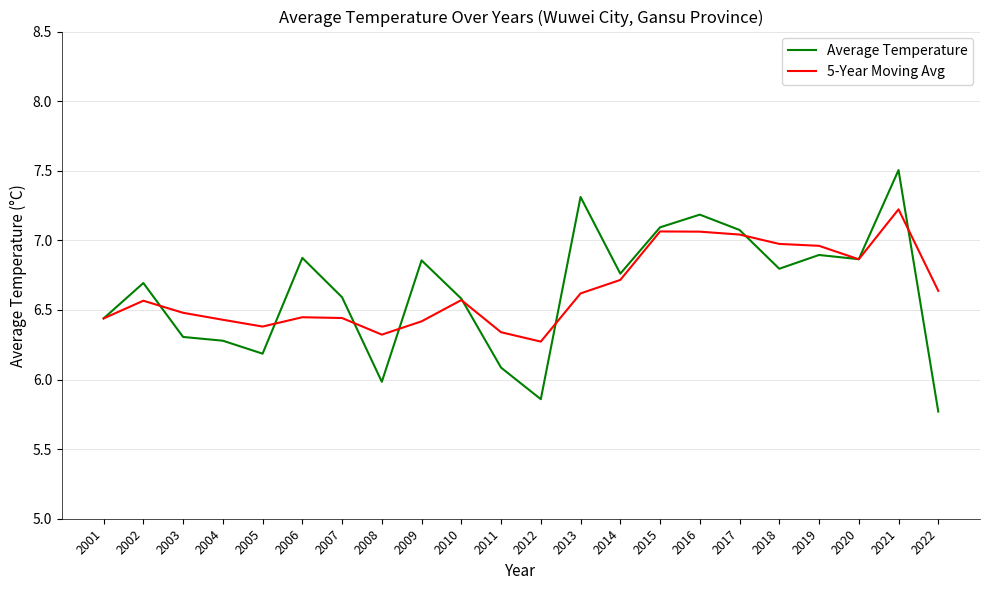

Rank the series by their maximum value, from highest to lowest.

Average Temperature, 5-Year Moving Avg